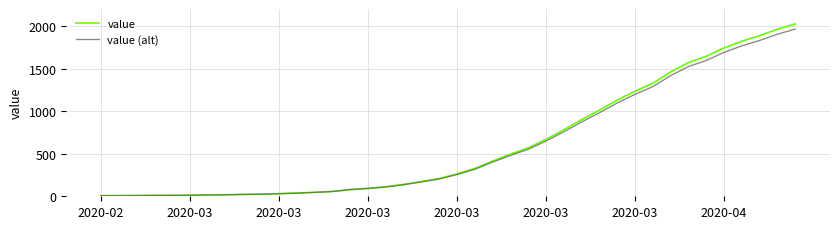

Which series has the widest spread of values?

value